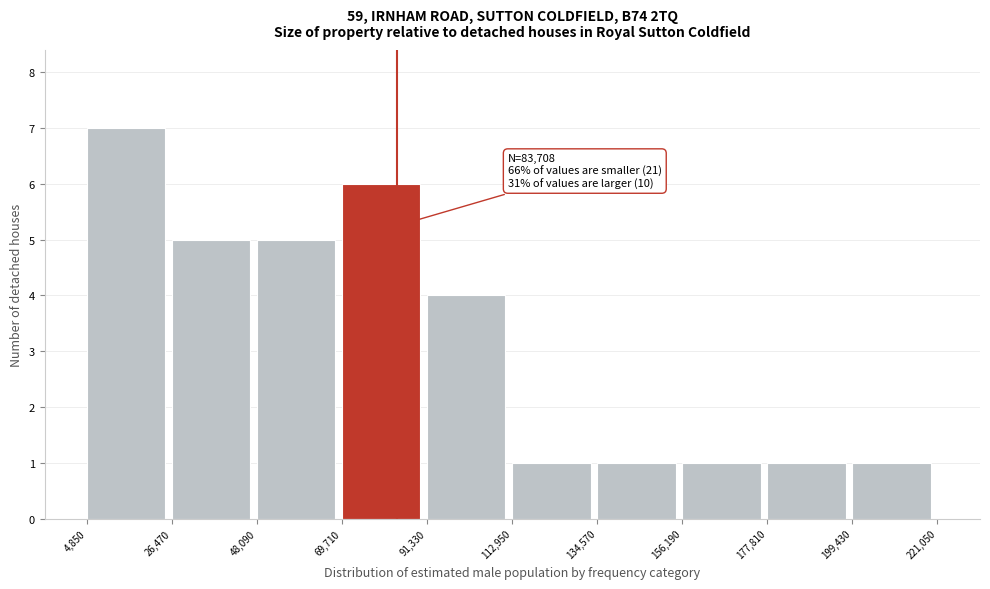

Over which range of the x-axis is the bar tallest?

4,850 to 26,470